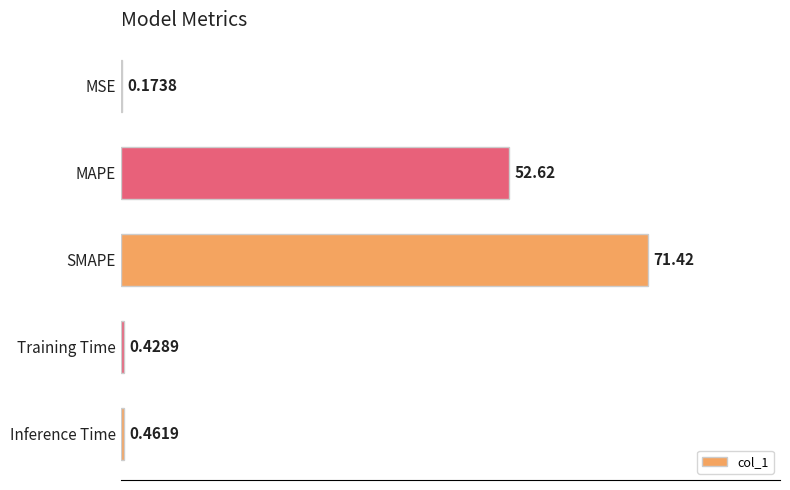

Between Inference Time and MAPE, which is larger?

MAPE